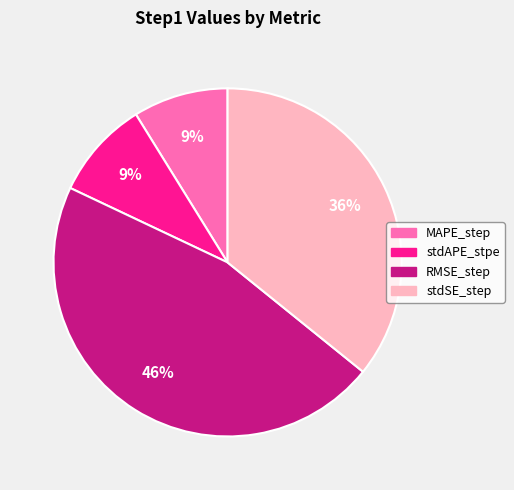

Does any single category account for the majority?

No